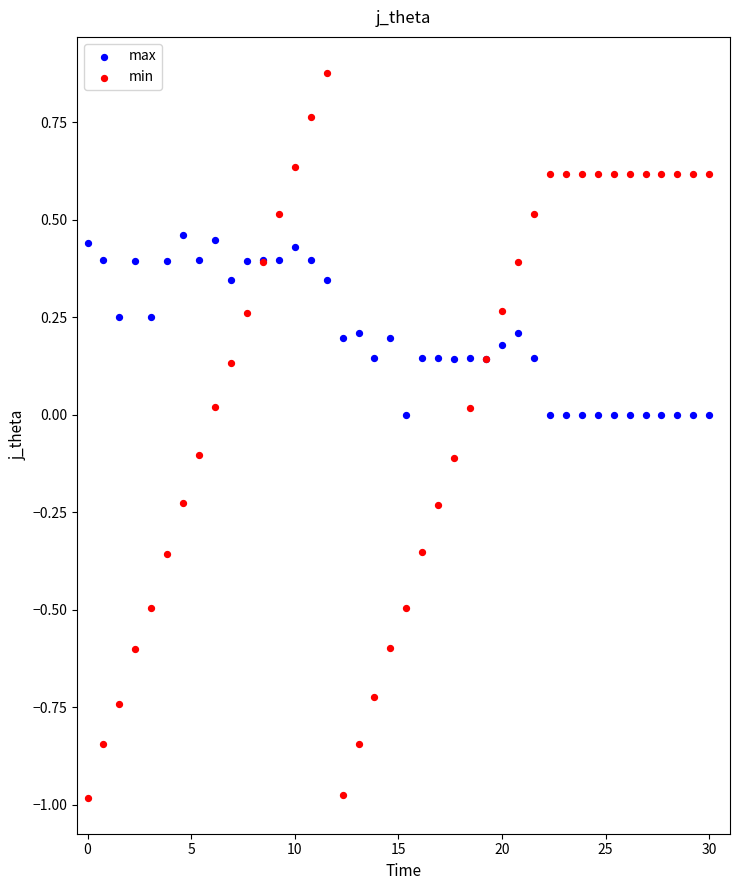

What are all the series names shown in the legend?

max, min